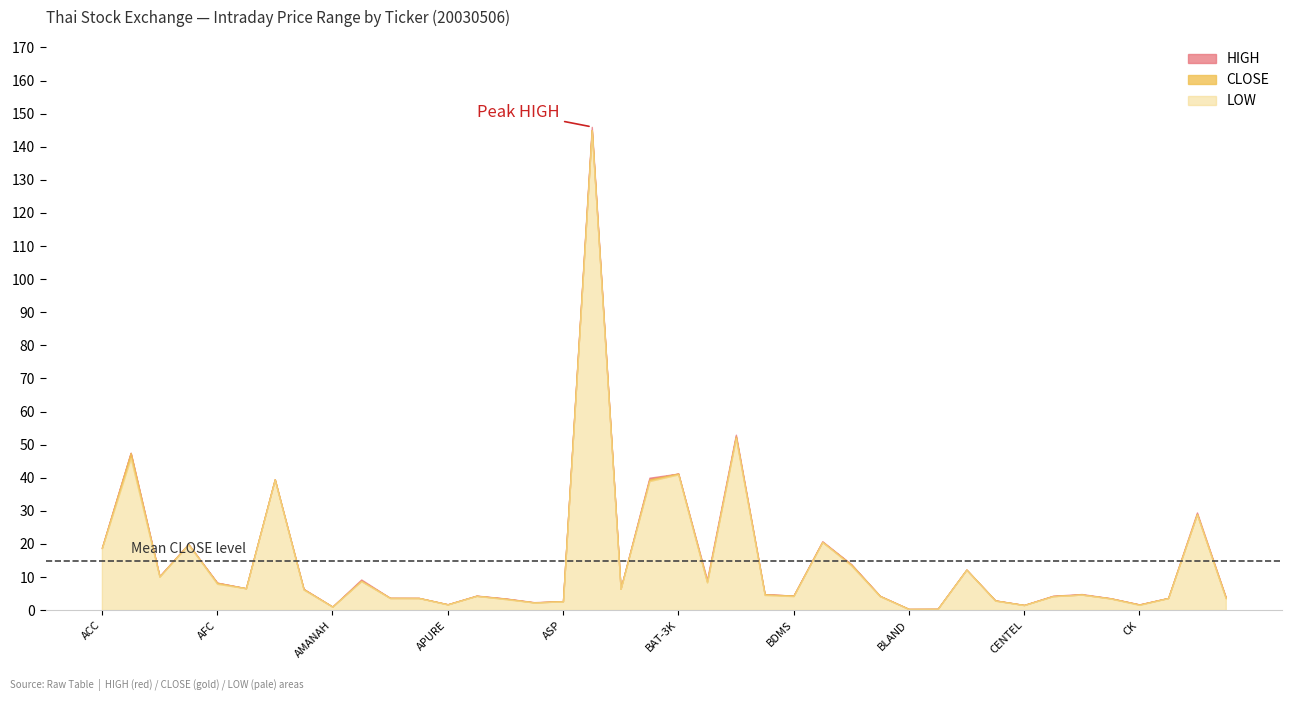

What is the sum of all CLOSE values?

598.1